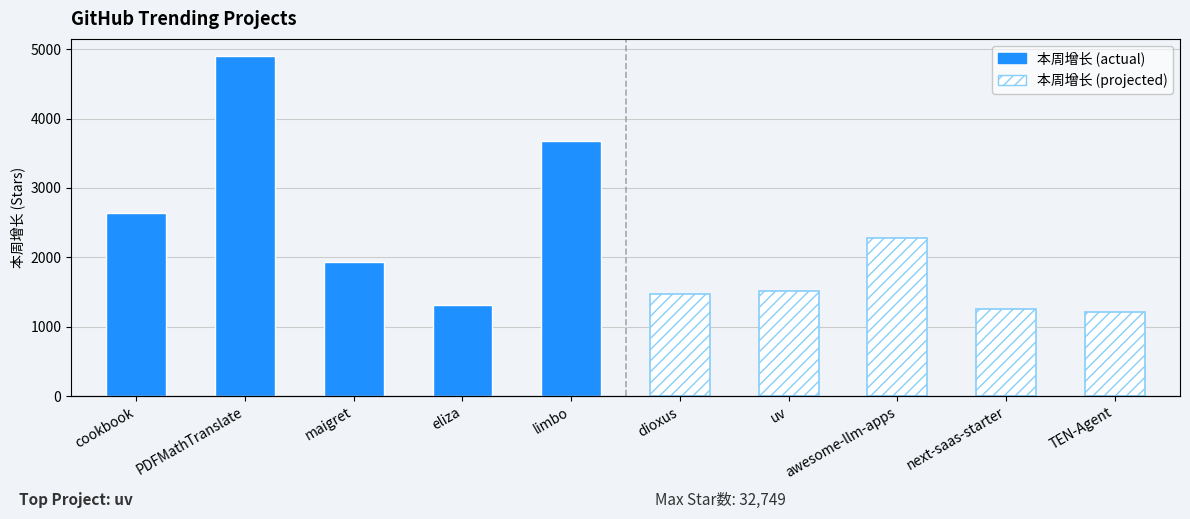

Where is 本周增长 (actual) nearest to the value 3107?

cookbook